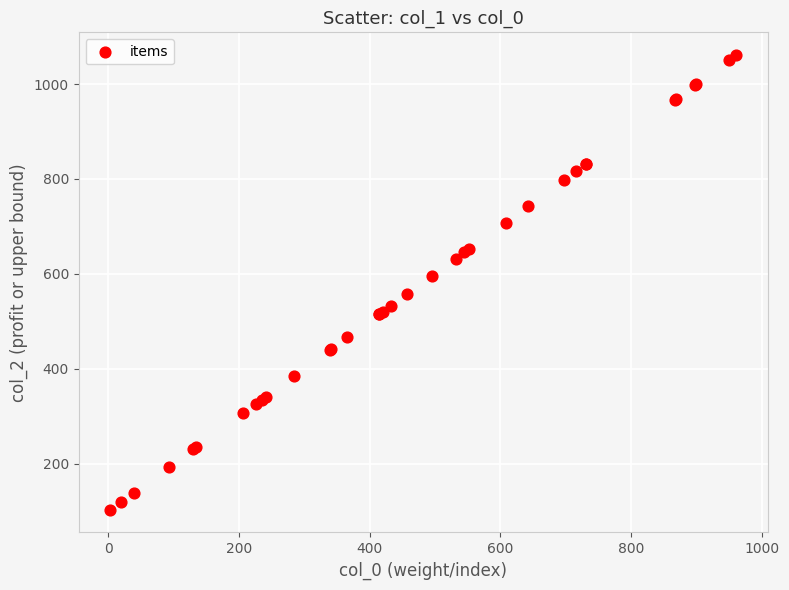

What Y value in the scatter plot is closest to 582?

596